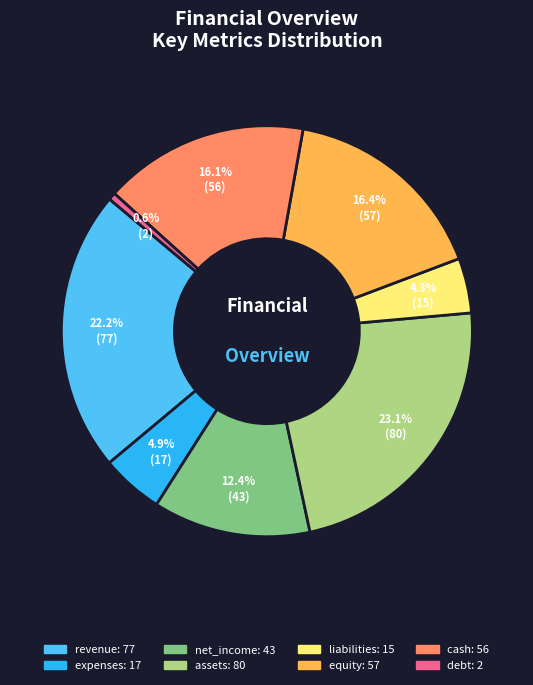

How many slices are in this pie chart?

8